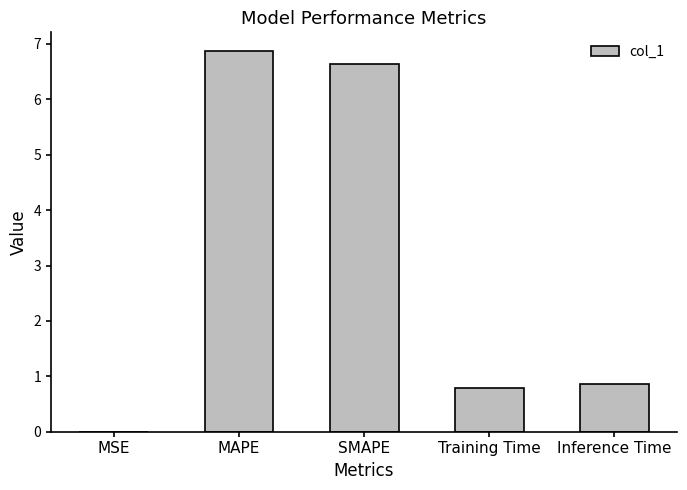

What is the sum of all values?

15.2